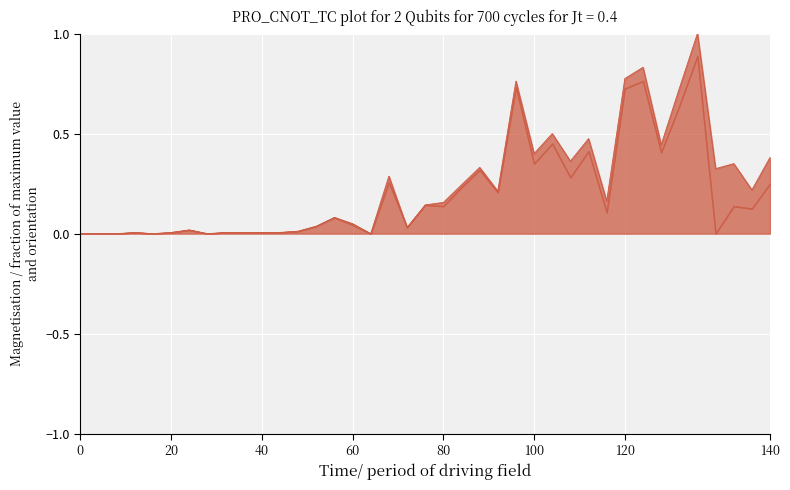

What is the greatest value displayed?

1.0